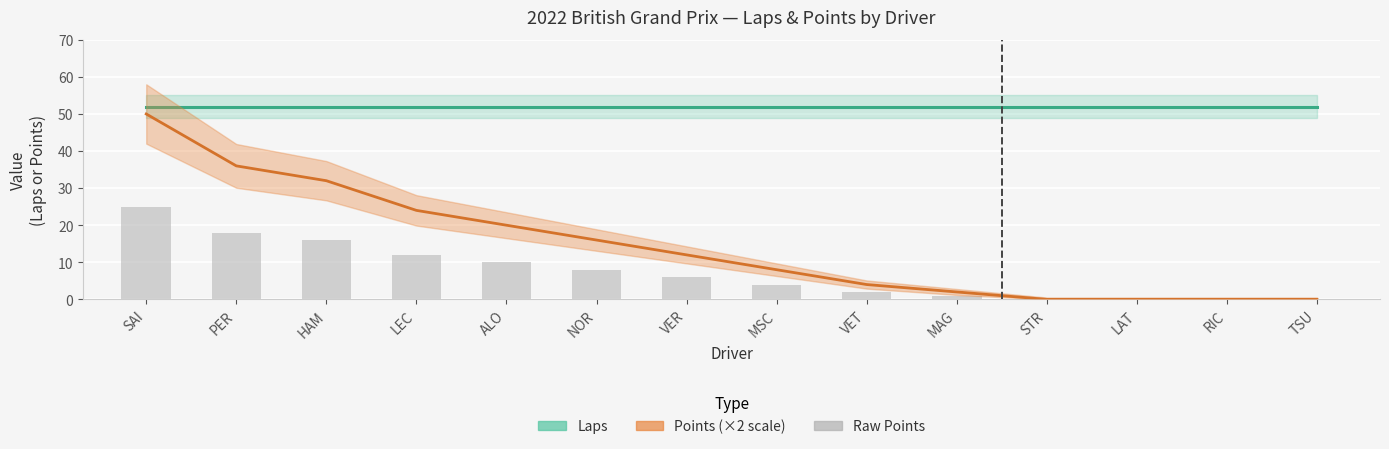

Which label corresponds to the smallest value in the chart?

STR